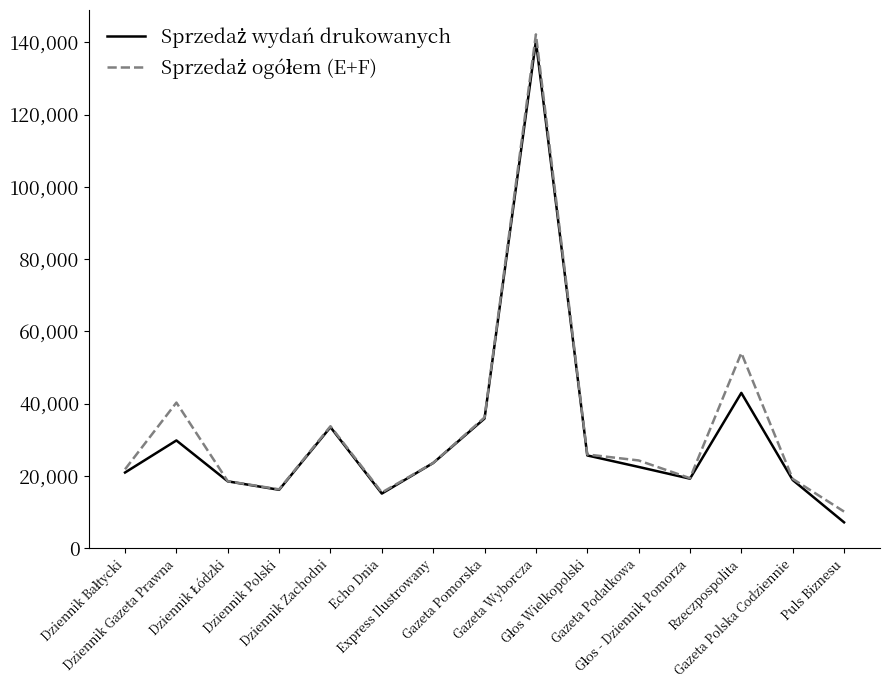

What is the sum of the Sprzedaż ogółem (E+F) values at Głos Wielkopolski and Dziennik Łódzki?

44428